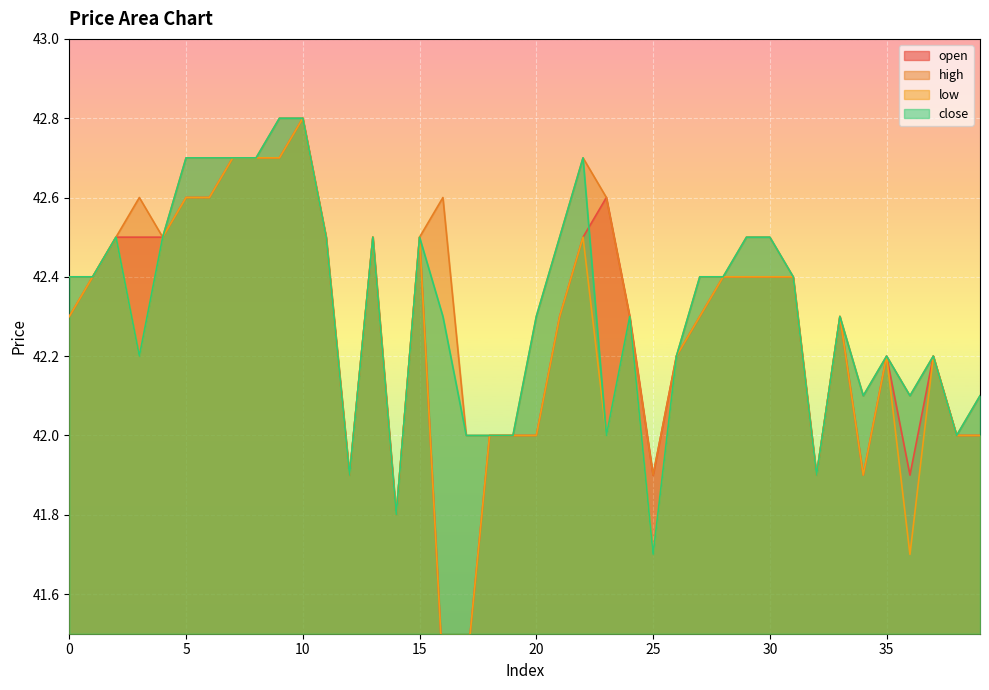

What is the sum of all open values?

1690.4